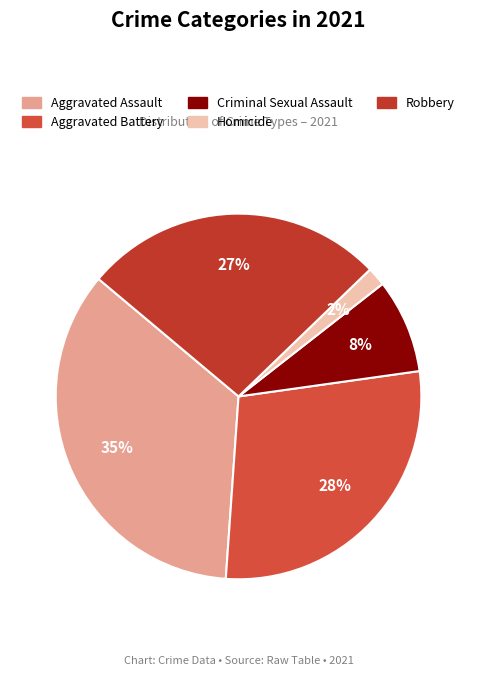

True or false: Criminal Sexual Assault accounts for 8% of the total.

True